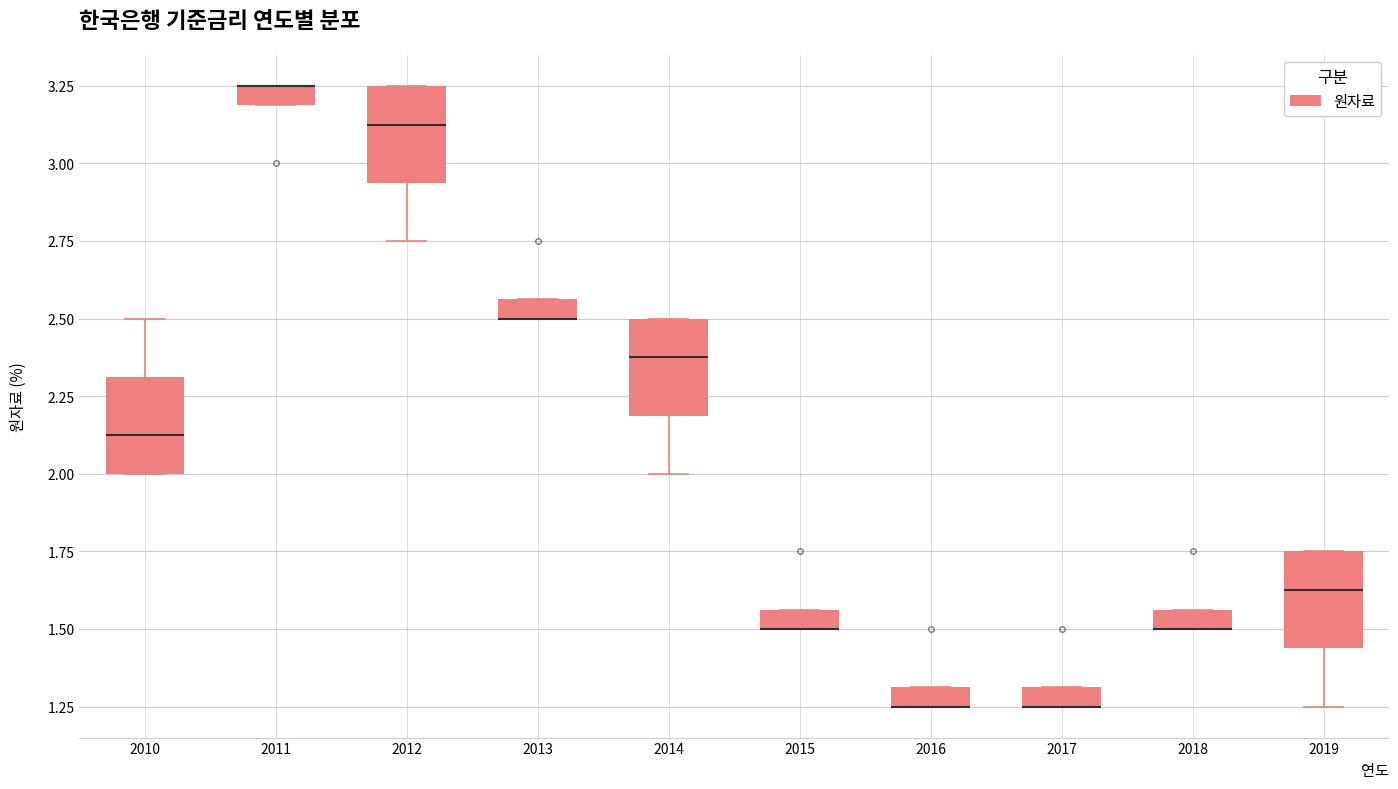

Where does the median line of the box at x = 2010 sit on the y-axis? The values are not printed on the chart, so give them approximately, as read against the axis.

2.15